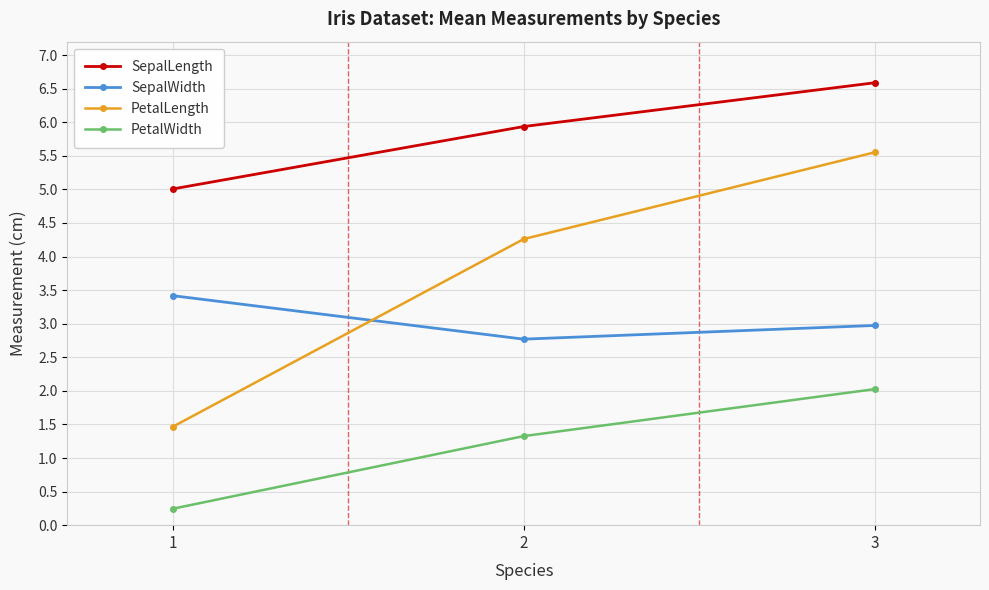

Rank the series at 1 from highest to lowest value.

SepalLength, SepalWidth, PetalLength, PetalWidth